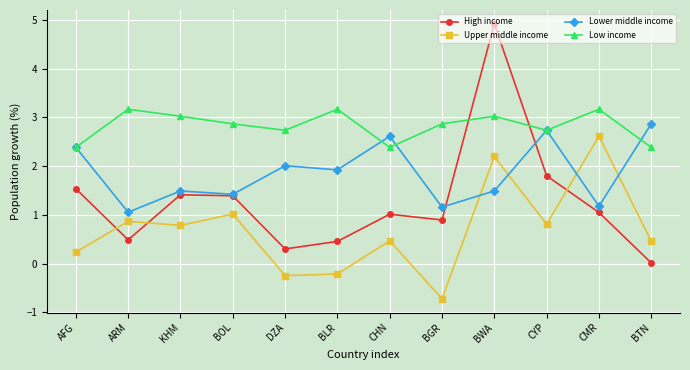

Rank the series at BGR from lowest to highest value.

Upper middle income, High income, Lower middle income, Low income